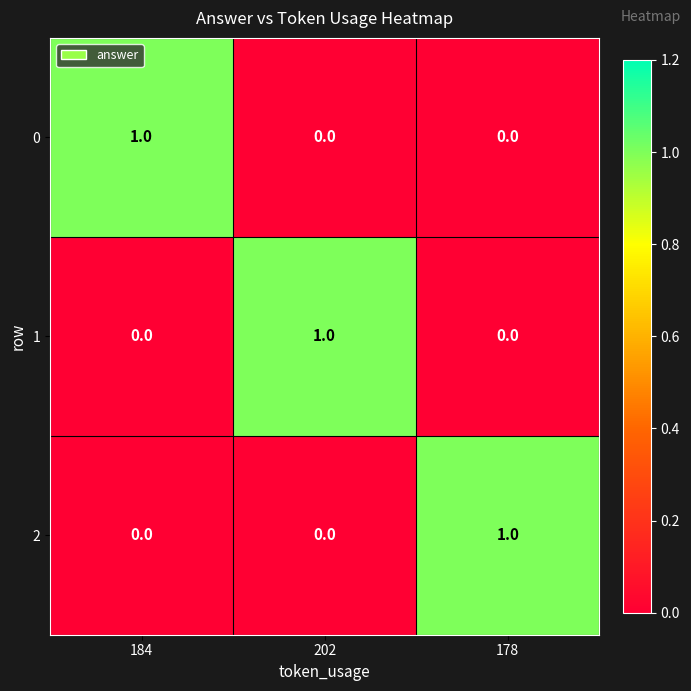

Count the 1 values in the range 0 to 1.

3